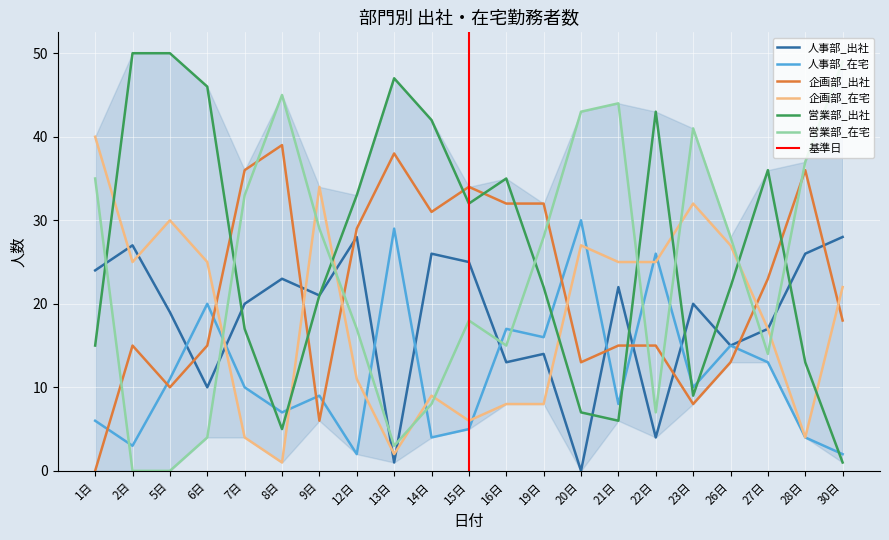

Reading left to right, what are all the values shown in this chart?

人事部_出社: 24	27	19	10	20	23	21	28	1	26	25	13	14	0	22	4	20	15	17	26	28
人事部_在宅: 6	3	11	20	10	7	9	2	29	4	5	17	16	30	8	26	10	15	13	4	2
企画部_出社: 0	15	10	15	36	39	6	29	38	31	34	32	32	13	15	15	8	13	23	36	18
企画部_在宅: 40	25	30	25	4	1	34	11	2	9	6	8	8	27	25	25	32	27	17	4	22
営業部_出社: 15	50	50	46	17	5	21	33	47	42	32	35	22	7	6	43	9	22	36	13	1
営業部_在宅: 35	0	0	4	33	45	29	17	3	8	18	15	28	43	44	7	41	28	14	37	49